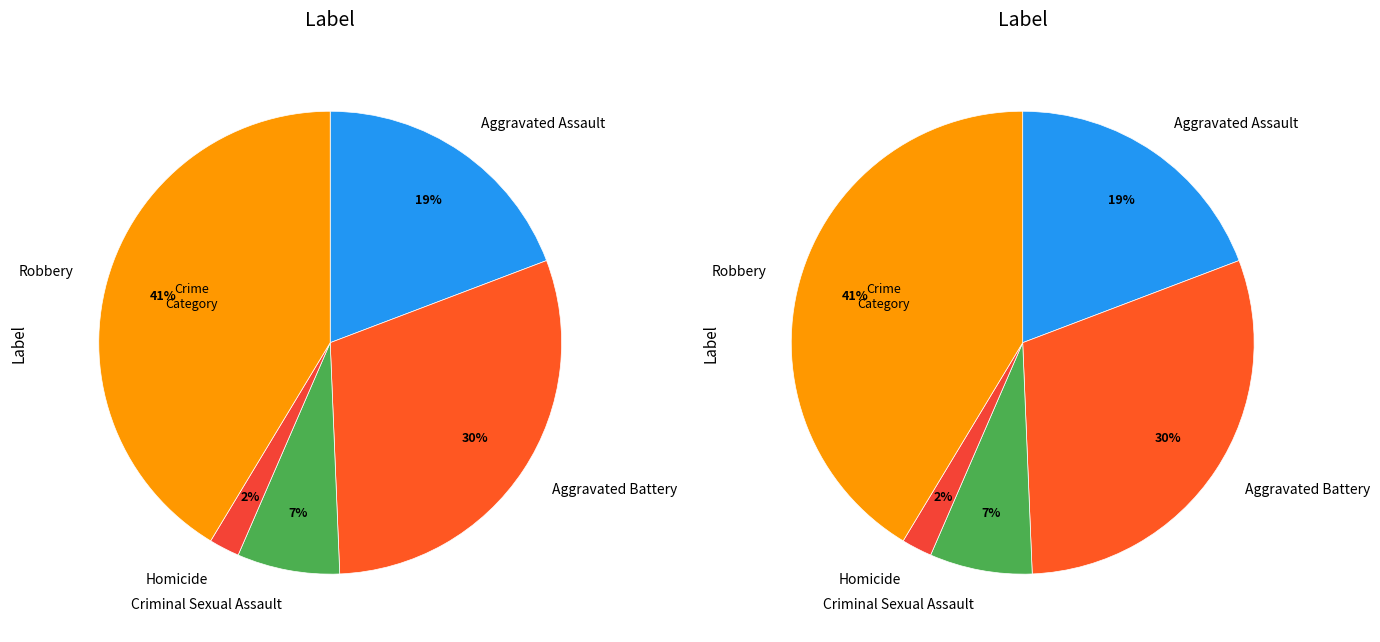

How many slices are in this pie chart?

5